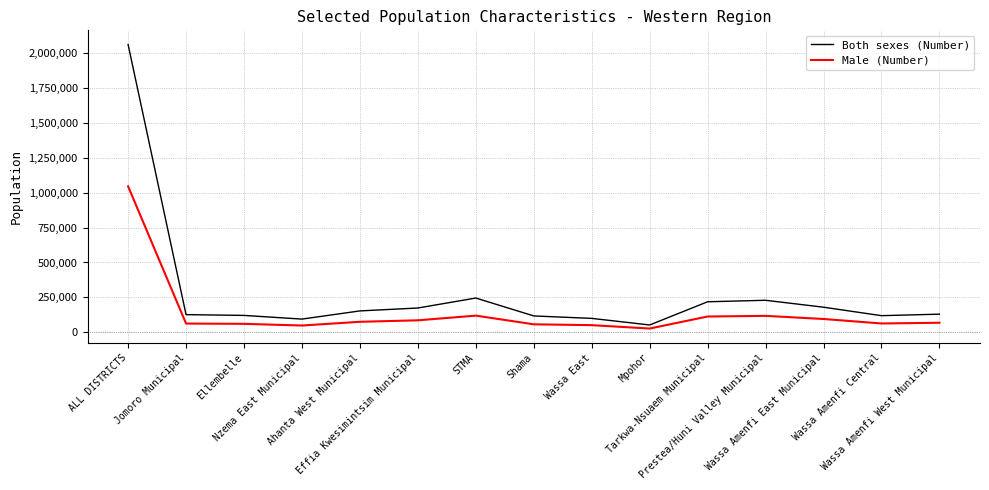

Which category has the lowest value in the Both sexes (Number) series?

Mpohor